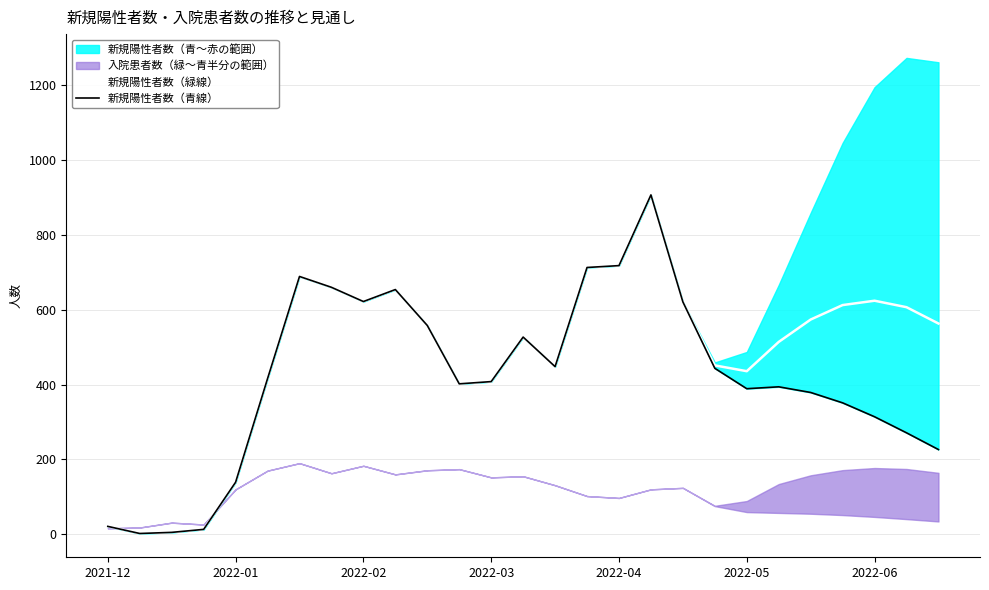

True or false: 新規陽性者数（緑線） and 新規陽性者数（青線） cross at least once.

False